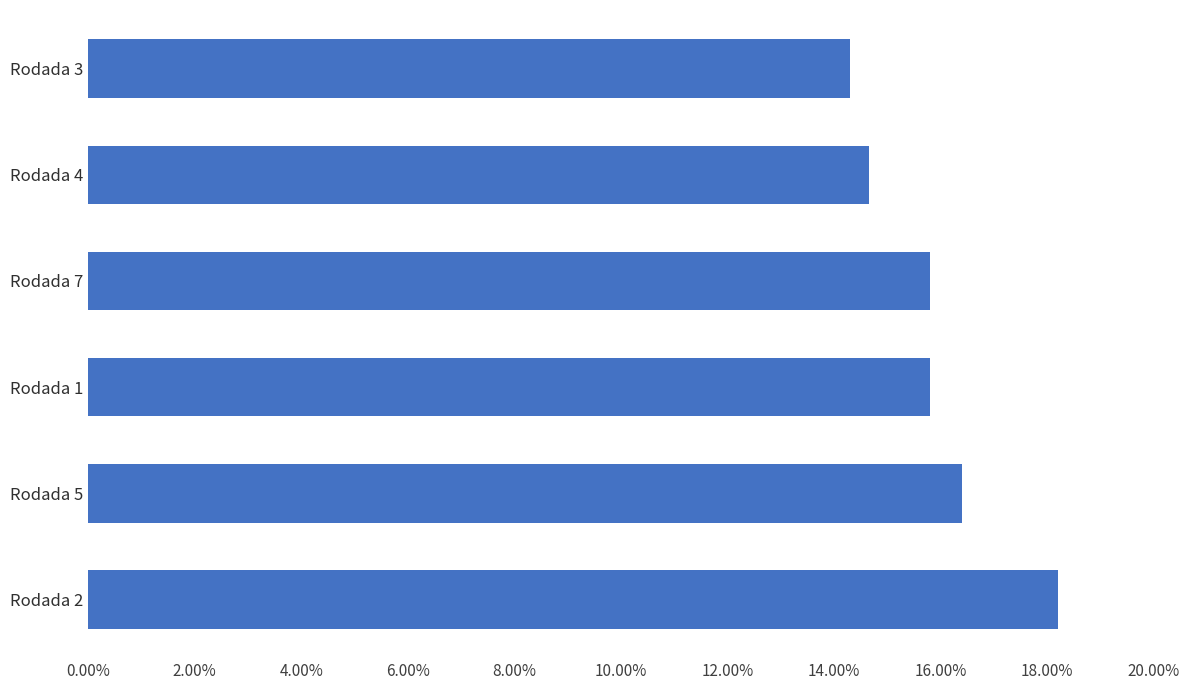

Does the chart contain any negative values?

No